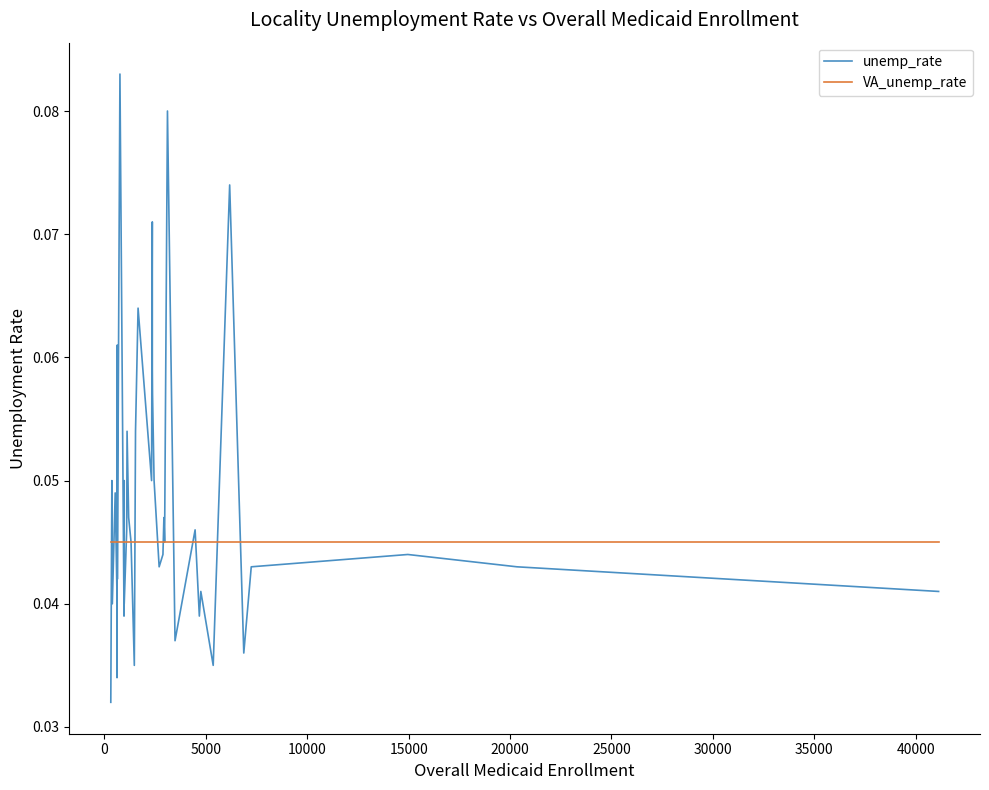

List the series in order of their overall mean, highest first.

unemp_rate, VA_unemp_rate